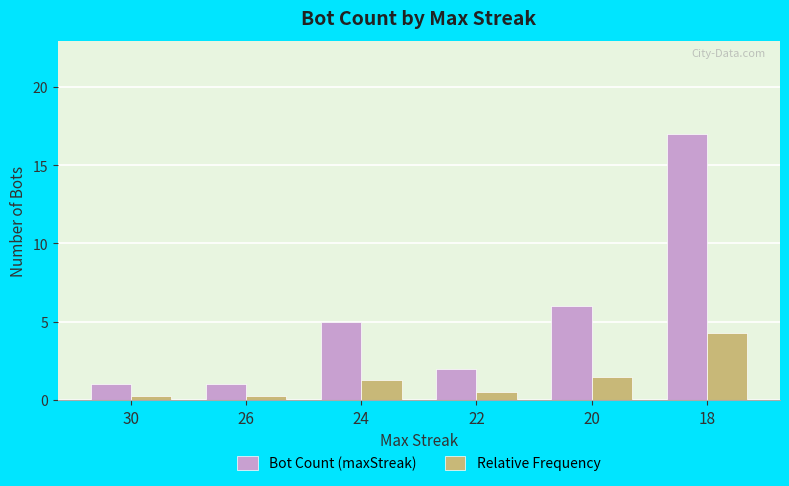

Count the number of data series in this chart.

2